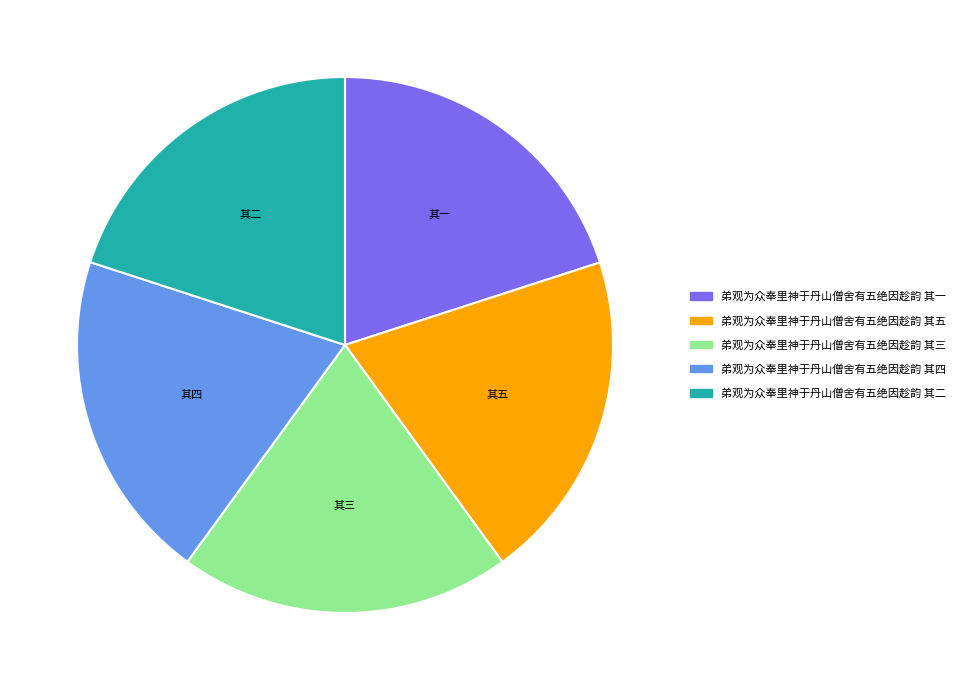

How many slices are in this pie chart?

5